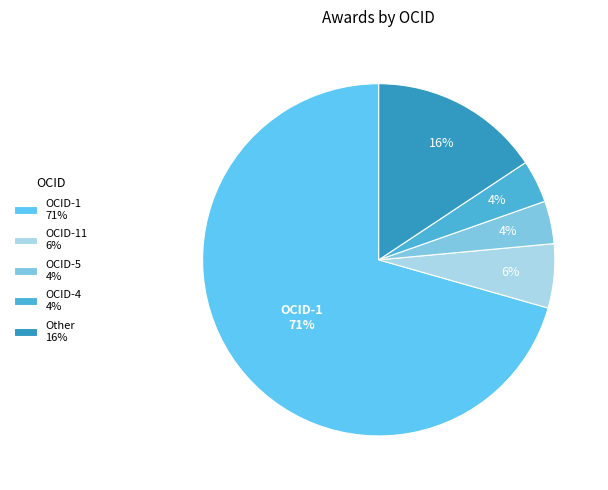

Which slice is the largest?

OCID-1 71%